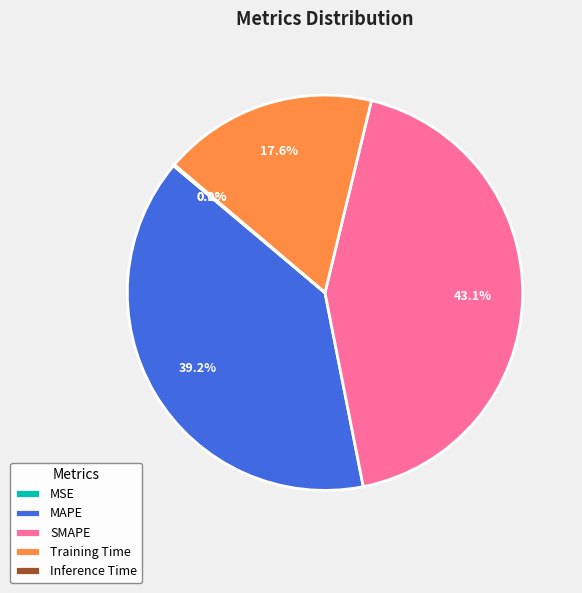

Is there any slice that represents more than half of the pie?

No